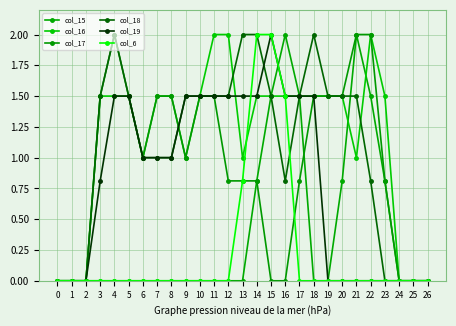

How many lines are shown in the chart?

6